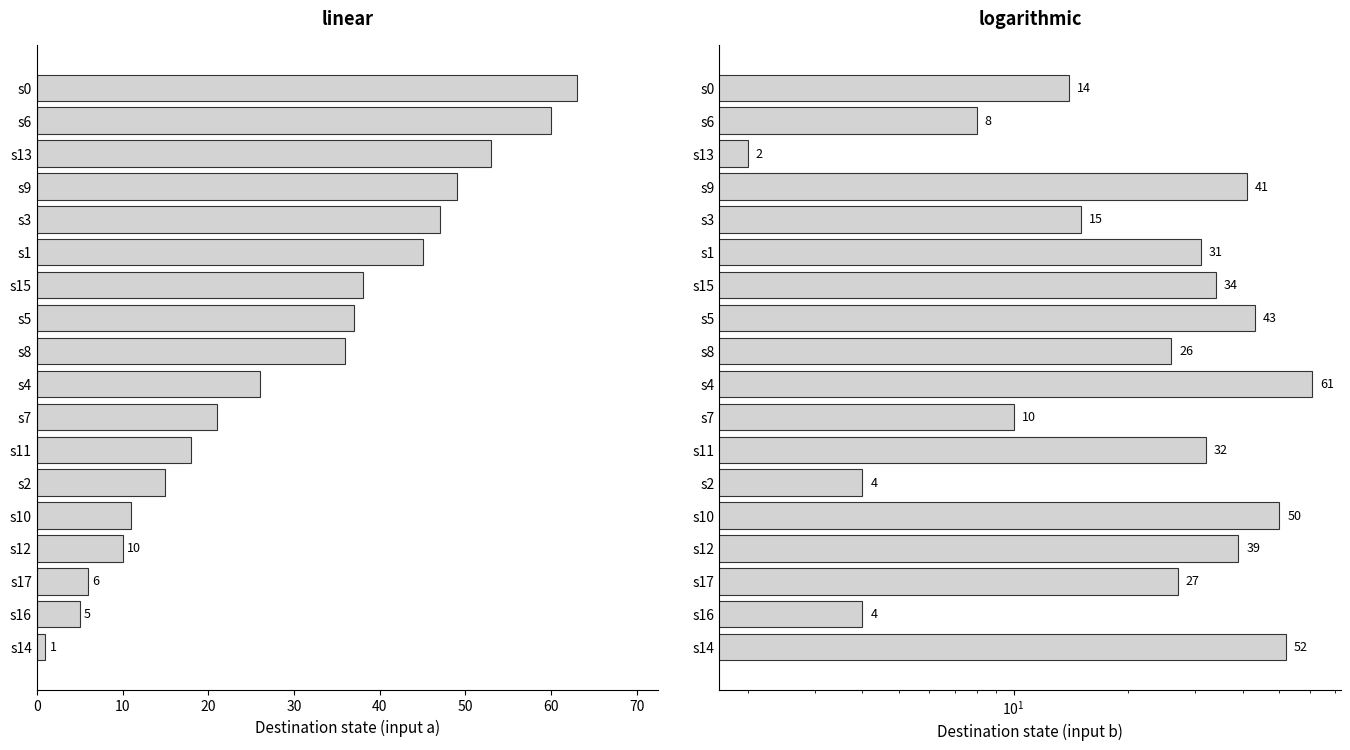

What is the difference between the input_b_dest values at s1 and s17?

4